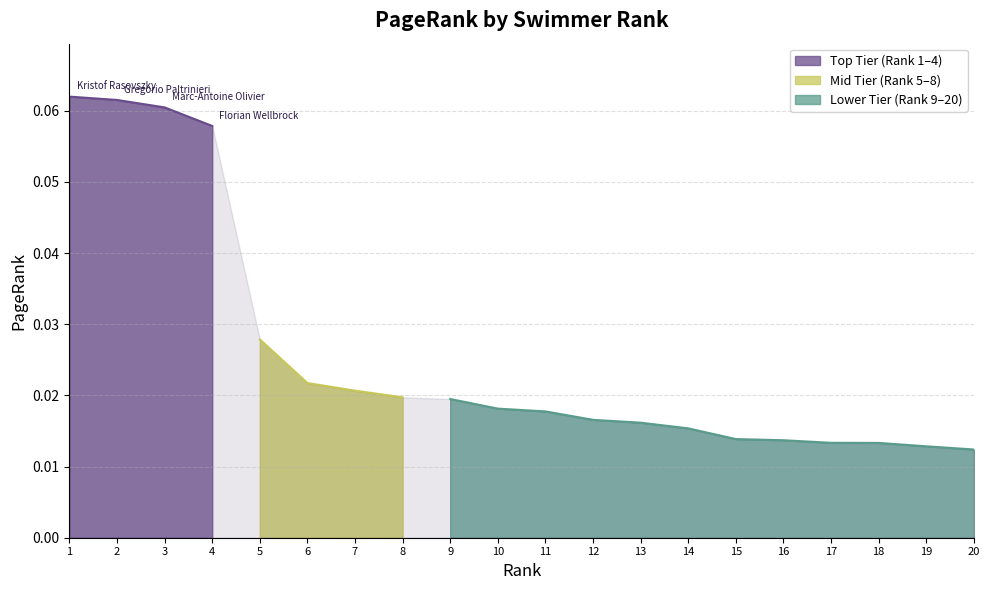

What is the greatest value displayed?

0.1